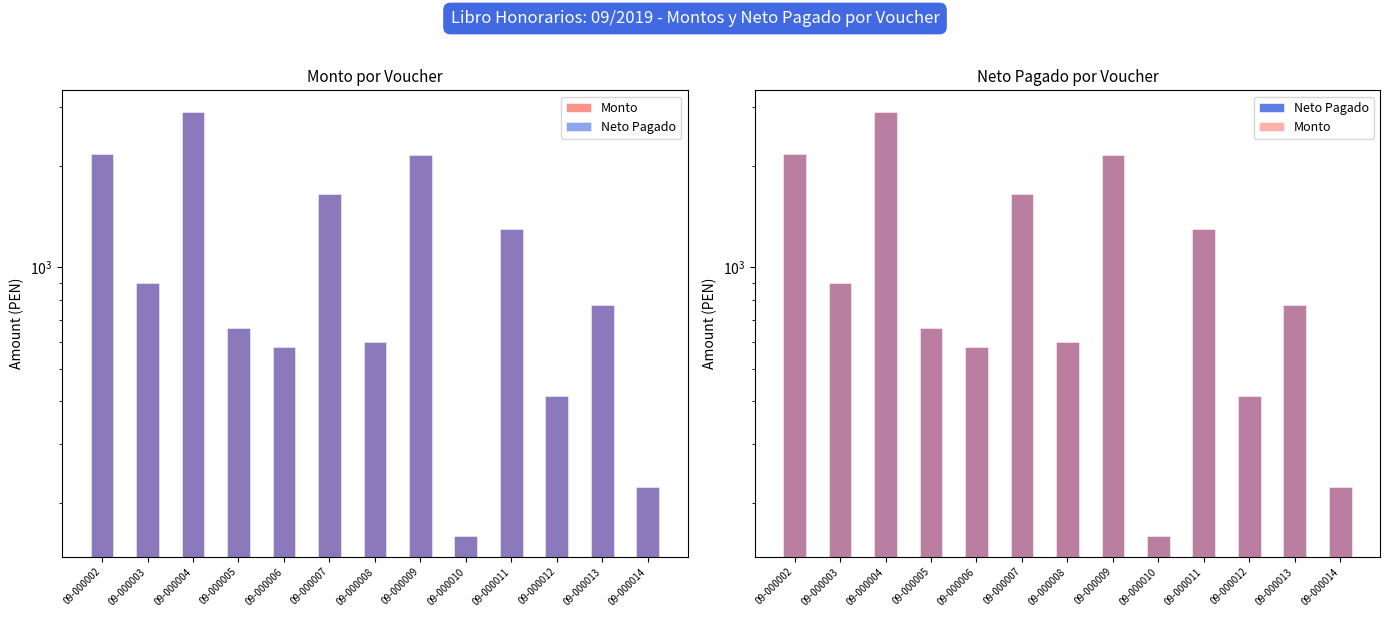

Does the chart contain any negative values?

No